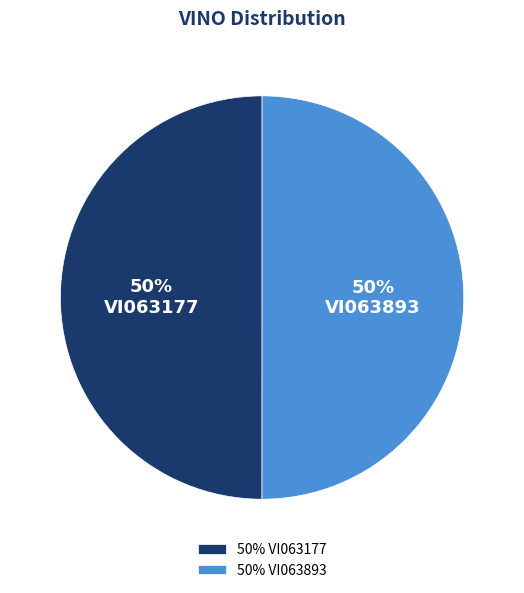

Count the number of slices in the pie.

2